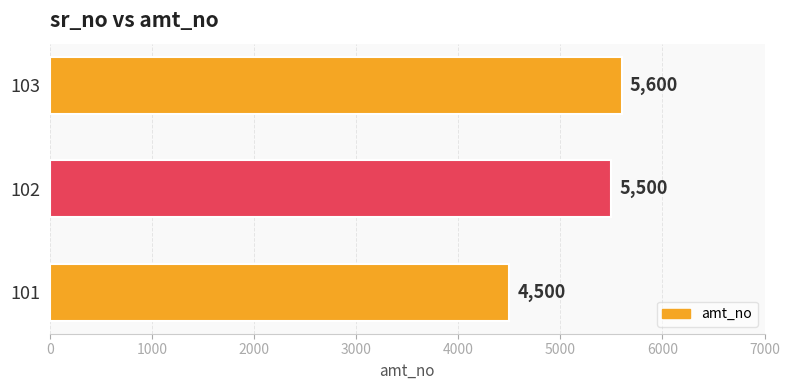

List the labels in order of value, largest first.

103, 102, 101